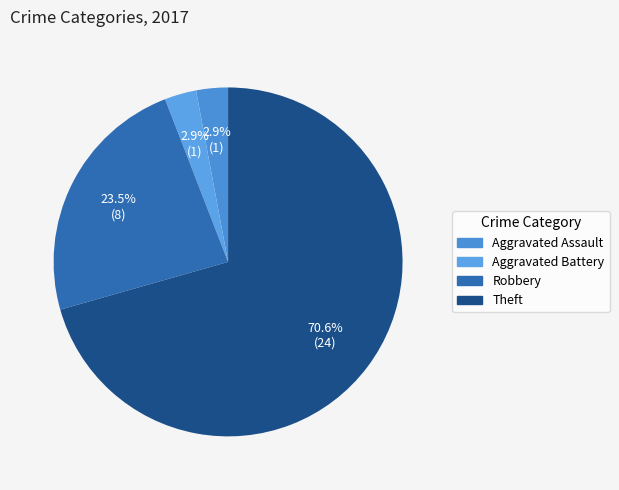

To the nearest percent, what is the difference between the largest and smallest slice percentages?

68%